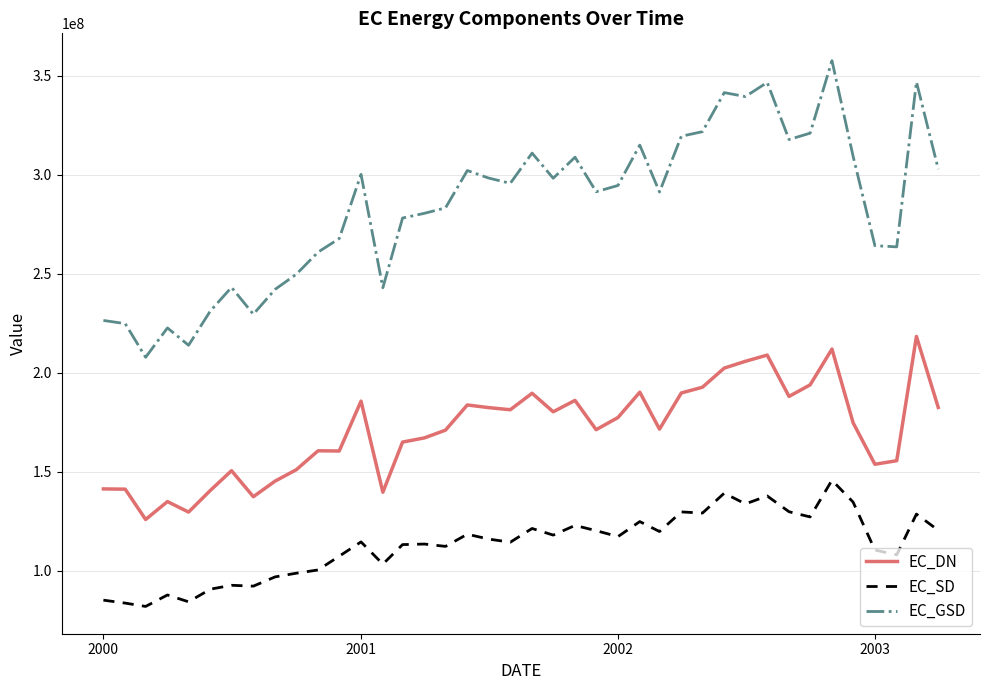

True or false: EC_GSD and EC_SD cross at least once.

False